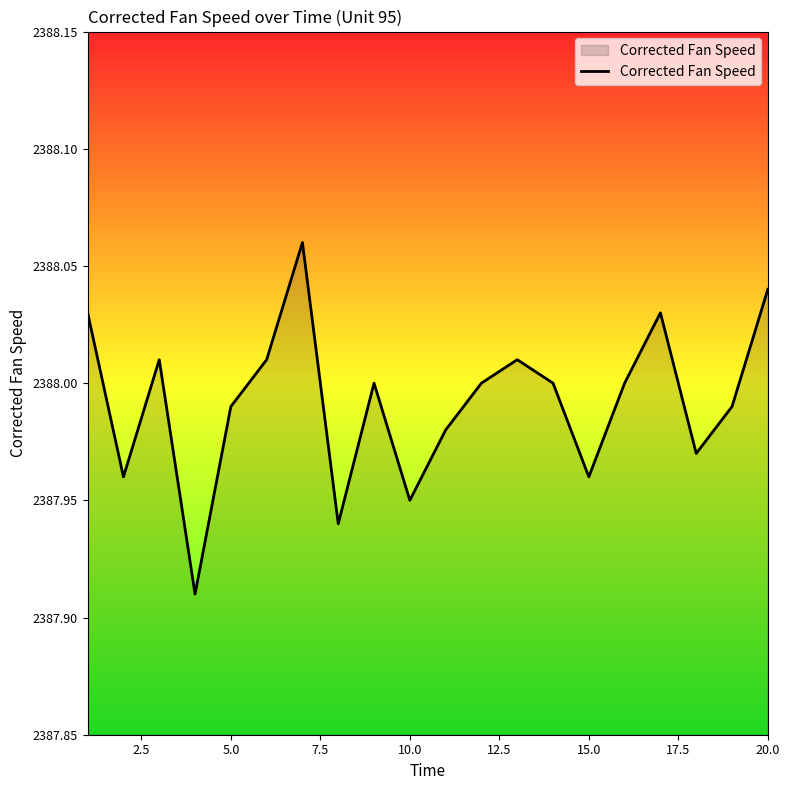

Is this an area chart (filled region under the line)?

Yes